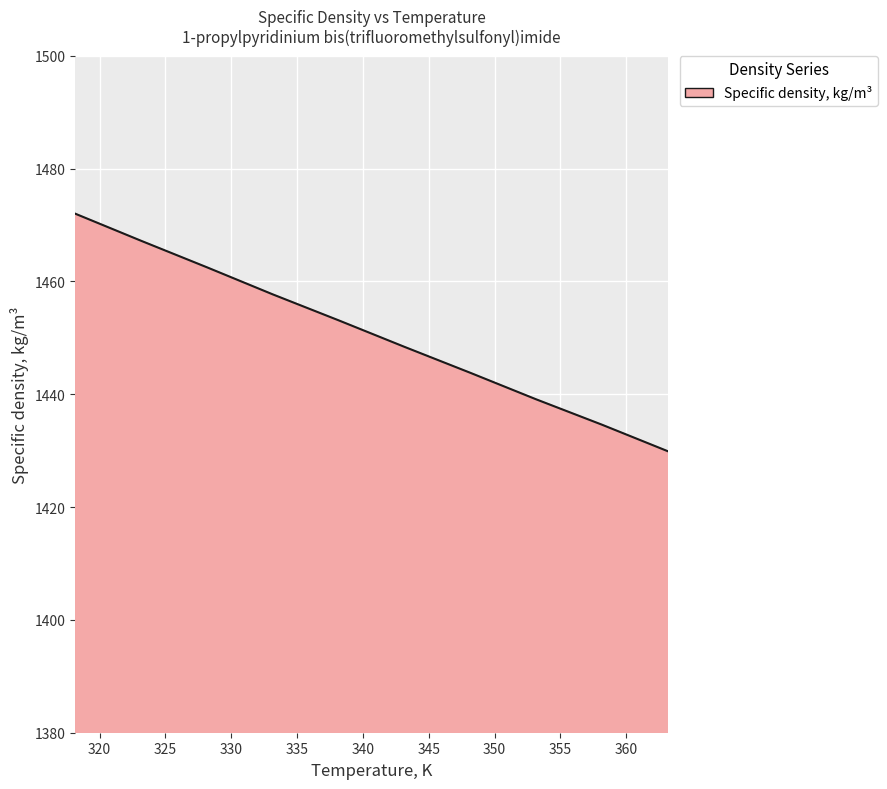

What is the smallest value displayed?

1429.9